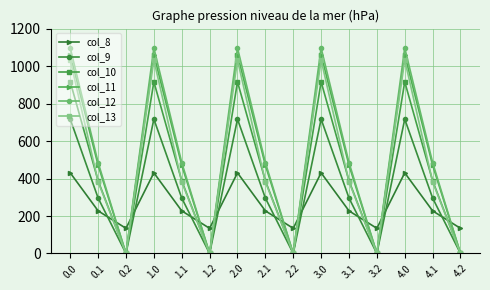

What are all the series names shown in the legend?

col_8, col_9, col_10, col_11, col_12, col_13